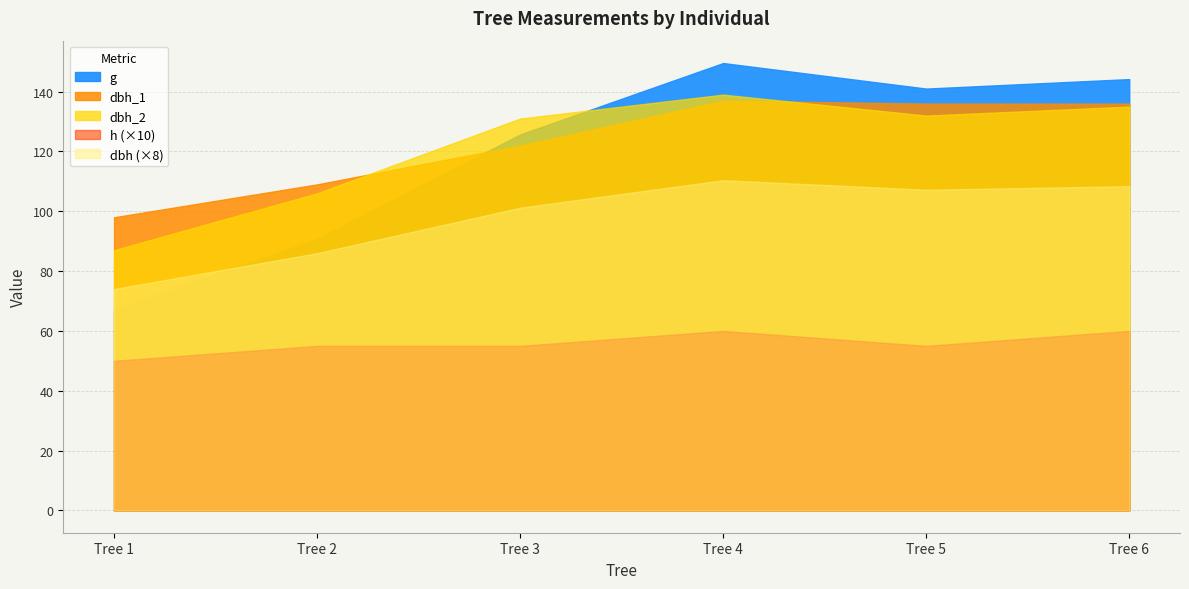

How many data points in dbh_1 are above 136?

1